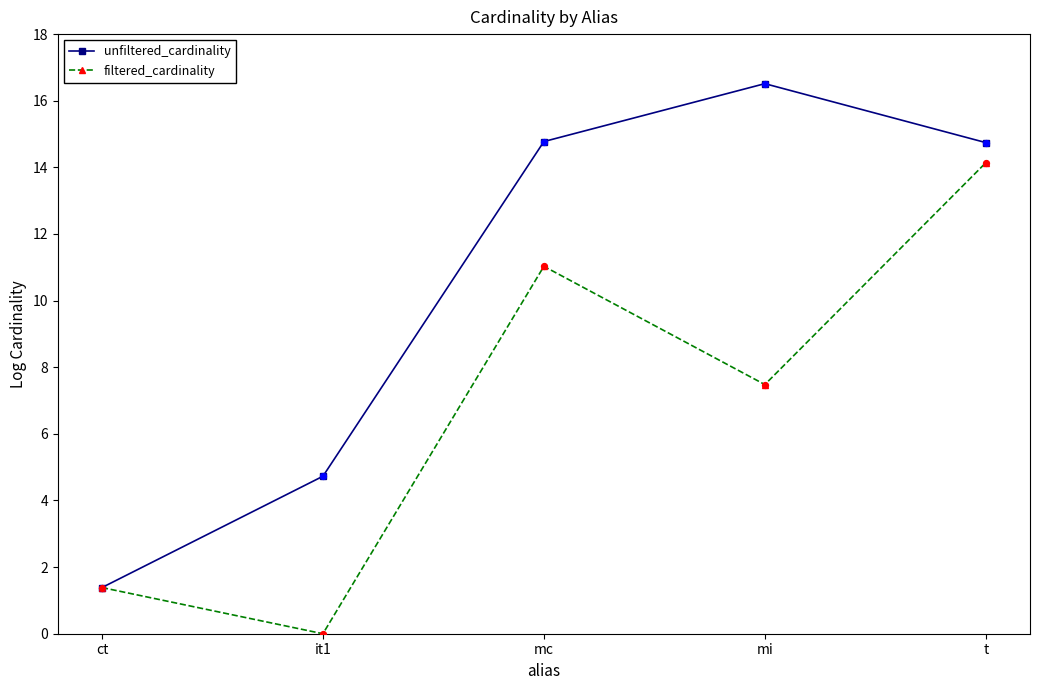

What is the total value across all series at mi?

24.0